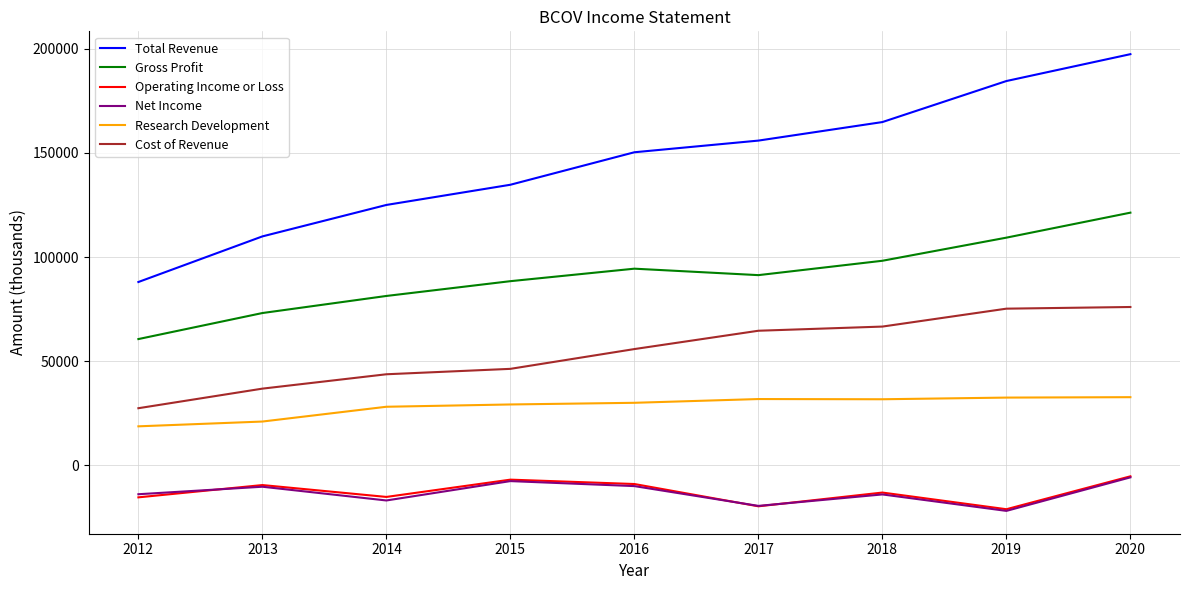

The Total Revenue series shows 155900 at 2017. True or false?

True